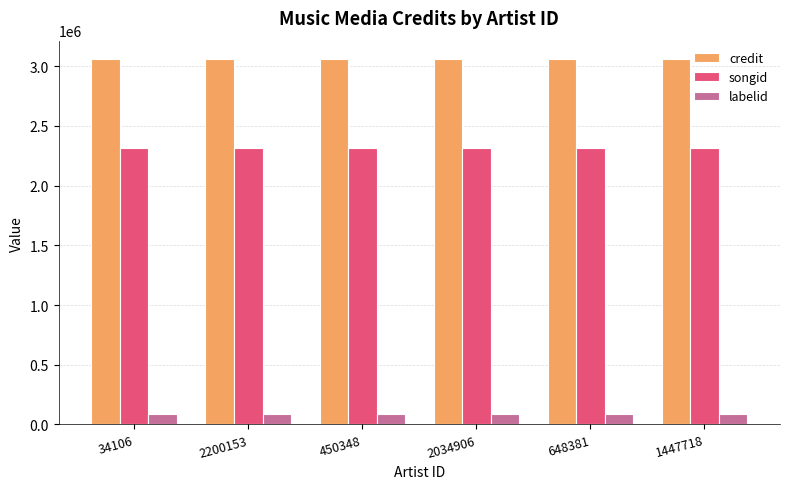

At 2200153, list the series in order from smallest to largest.

labelid, songid, credit